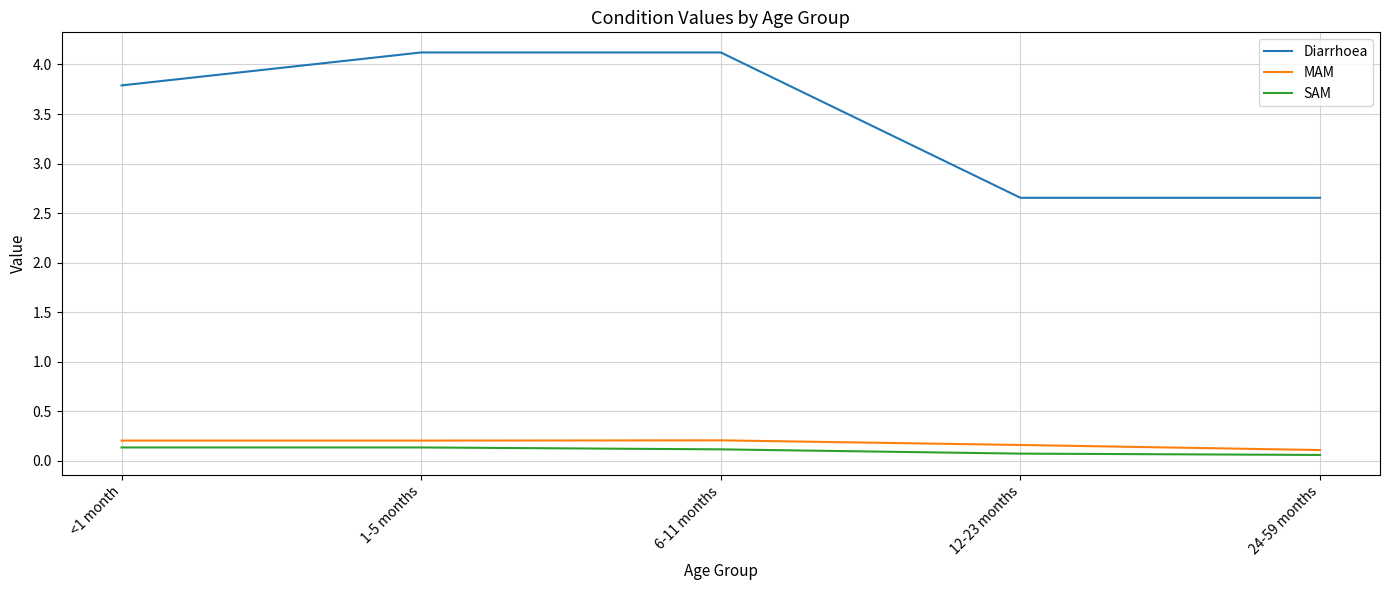

What is the total value across all series at 1-5 months?

4.5